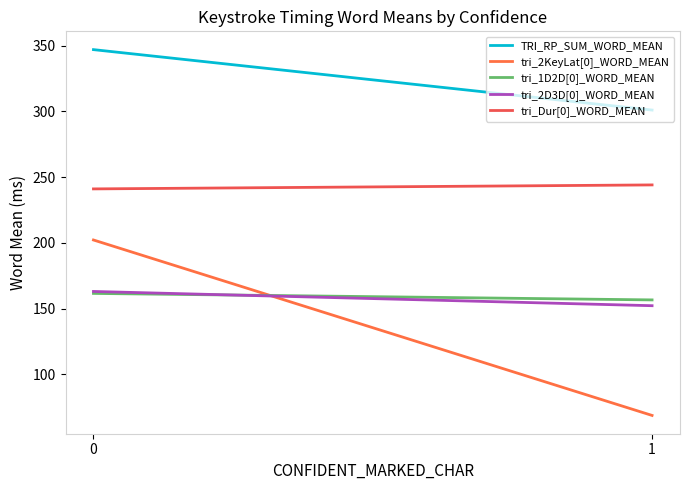

Reading left to right, extract all data points from this chart.

TRI_RP_SUM_WORD_MEAN: 347.0	301.0
tri_2KeyLat[0]_WORD_MEAN: 202.2	68.8
tri_1D2D[0]_WORD_MEAN: 161.6	156.6
tri_2D3D[0]_WORD_MEAN: 163.1	152.2
tri_Dur[0]_WORD_MEAN: 241.1	244.1